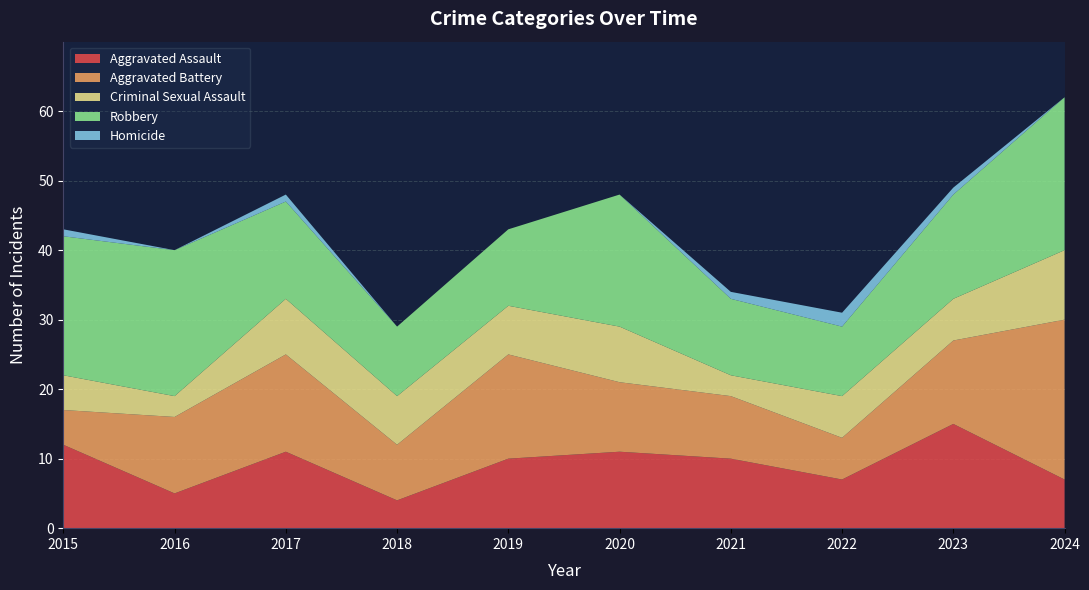

Reading left to right, list all the values displayed in this chart.

Aggravated Assault: 2015=12	2016=5	2017=11	2018=4	2019=10	2020=11	2021=10	2022=7	2023=15	2024=7
Aggravated Battery: 2015=5	2016=11	2017=14	2018=8	2019=15	2020=10	2021=9	2022=6	2023=12	2024=23
Criminal Sexual Assault: 2015=5	2016=3	2017=8	2018=7	2019=7	2020=8	2021=3	2022=6	2023=6	2024=10
Robbery: 2015=20	2016=21	2017=14	2018=10	2019=11	2020=19	2021=11	2022=10	2023=15	2024=22
Homicide: 2015=1	2016=0	2017=1	2018=0	2019=0	2020=0	2021=1	2022=2	2023=1	2024=0